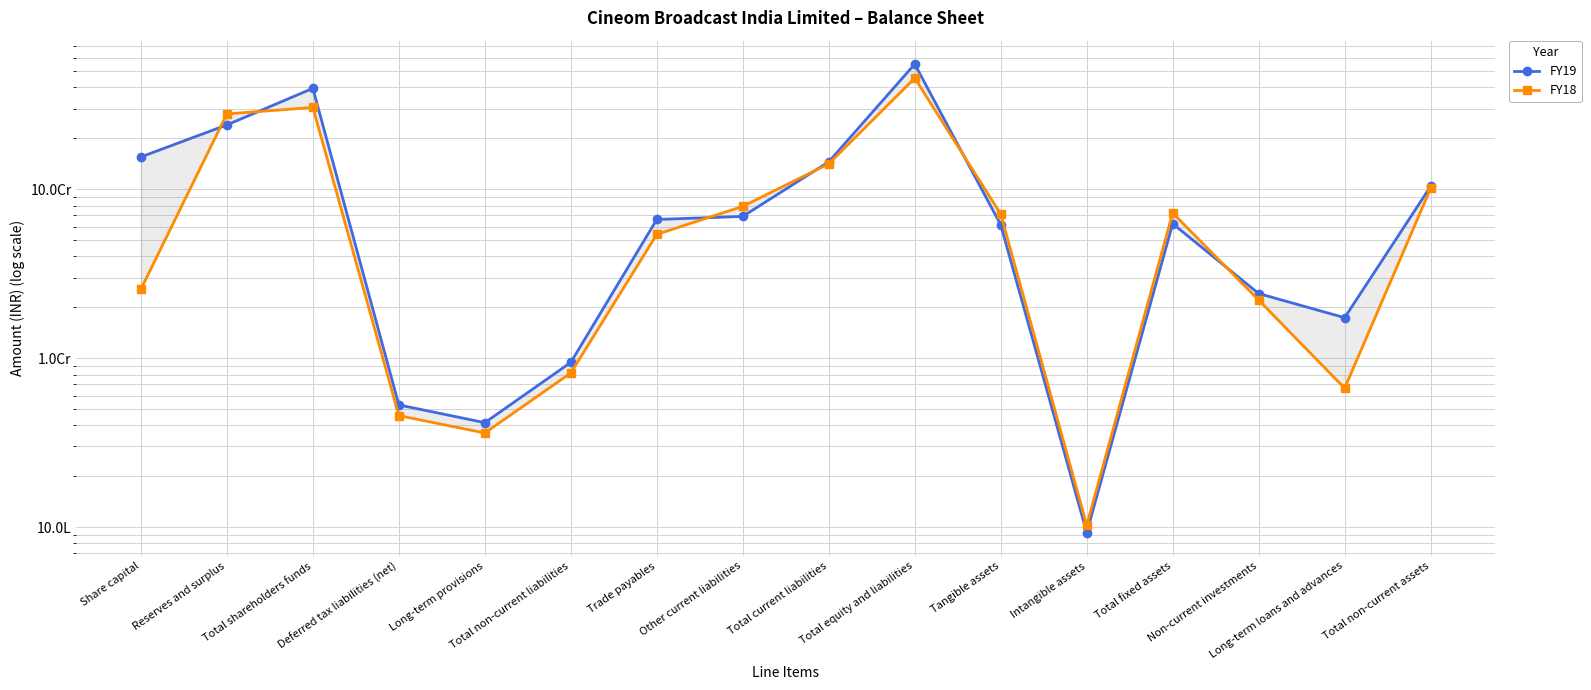

Between which two adjacent categories do FY19 and FY18 first intersect?

Share capital and Reserves and surplus